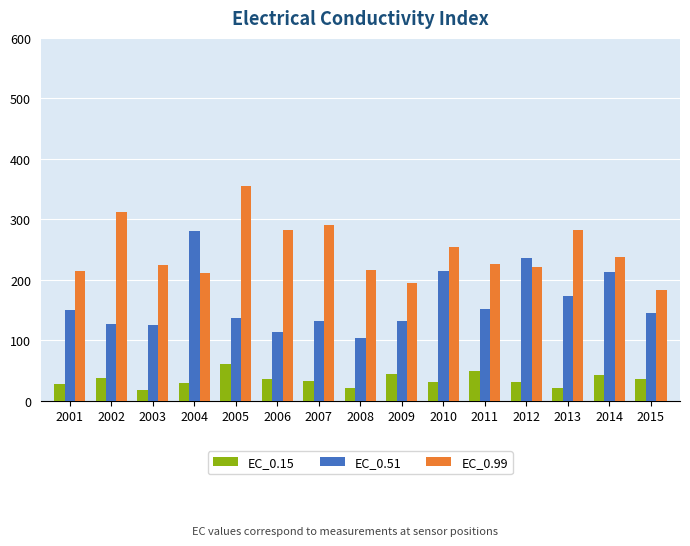

How many categories are shown in the chart?

15